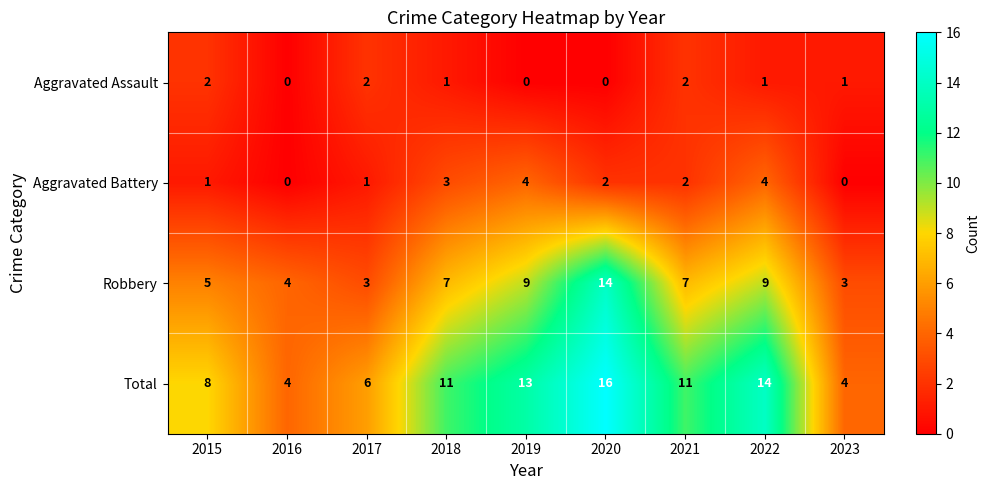

Rank the series at 2017 from lowest to highest value.

Aggravated Battery, Aggravated Assault, Robbery, Total